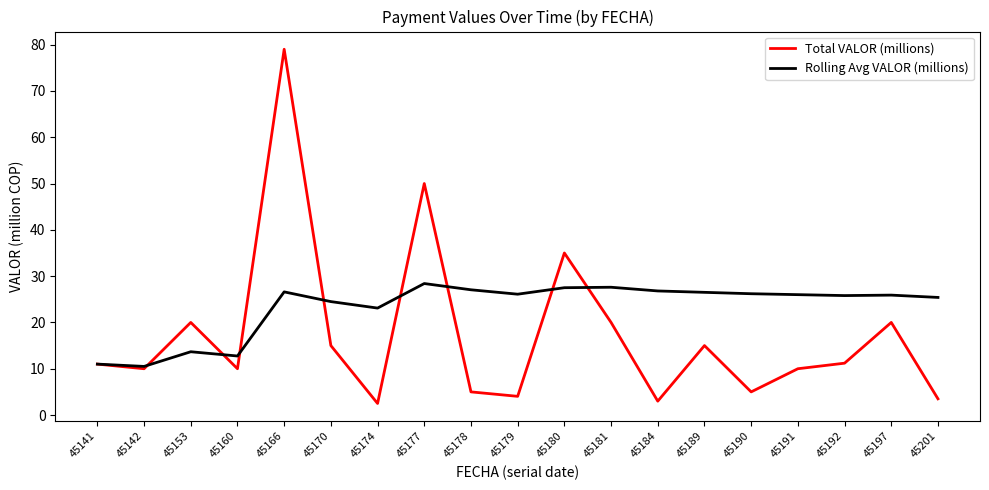

What is the minimum value shown in the chart?

2.5